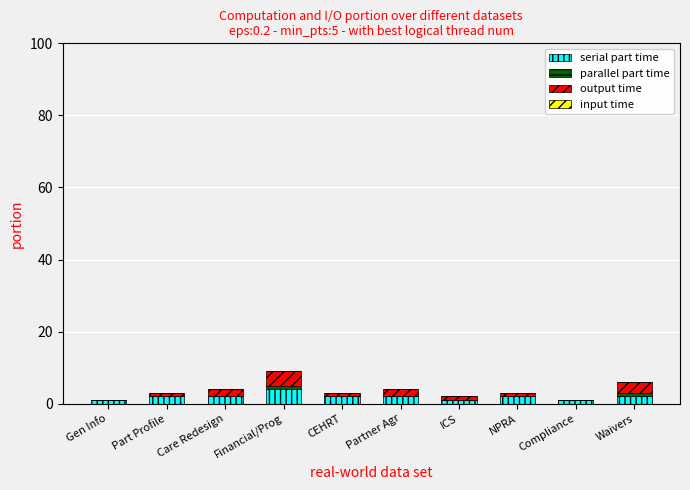

The value of serial part time at Financial/Prog is 4. True or false?

True